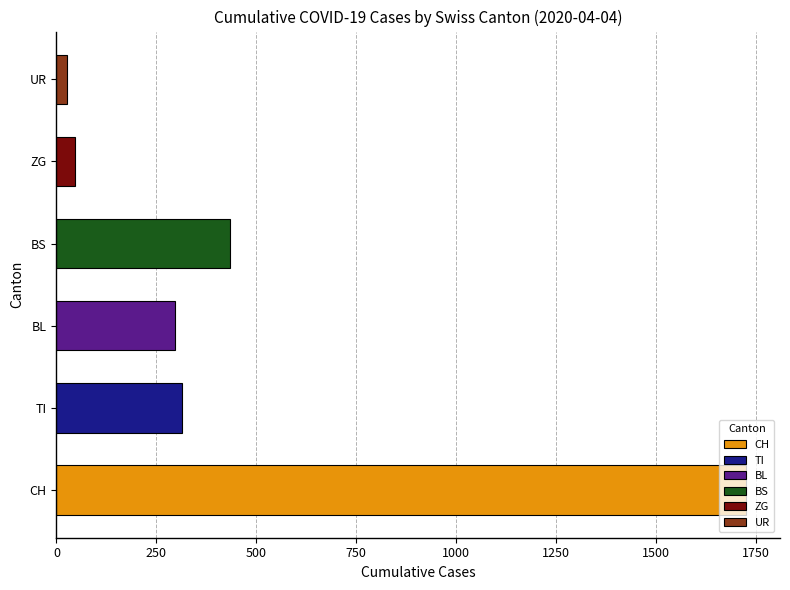

The value at BL is 298. True or false?

True